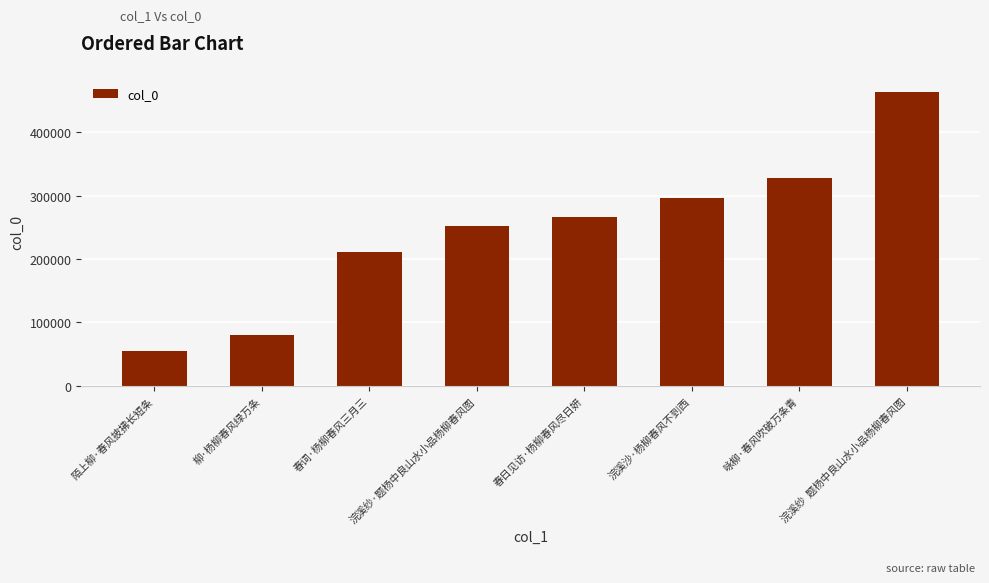

Which label corresponds to the largest value in the chart?

浣溪纱  题杨中良山水小品杨柳春风图